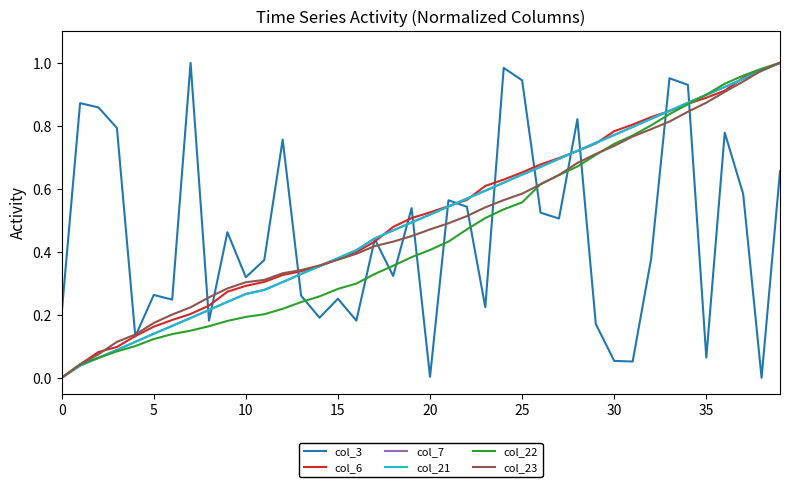

Does the chart have visible grid lines?

No